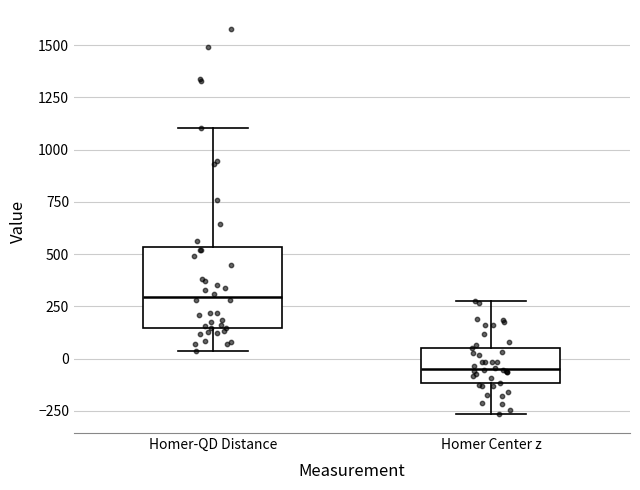

Reading left to right, read every box against the y-axis: the position of its median line, the range the box covers, and the ends of its whiskers. The values are not printed on the chart, so give them approximately, as read against the axis.

Homer-QD Distance: median 300, box 150 to 550, whiskers 50 to 1100
Homer Center z: median -50, box -100 to 50, whiskers -250 to 250